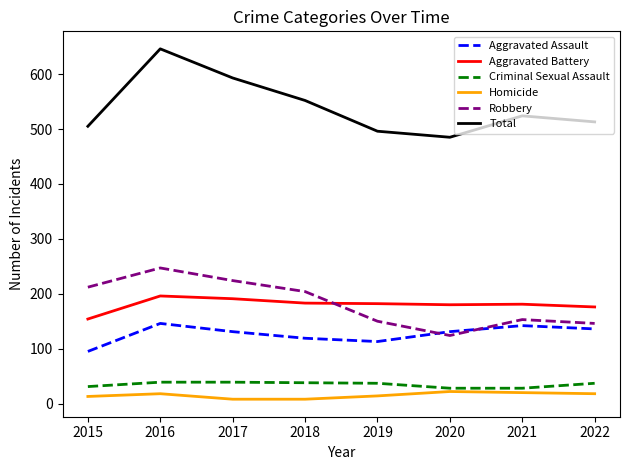

Where is Aggravated Assault nearest to the value 120?

2018